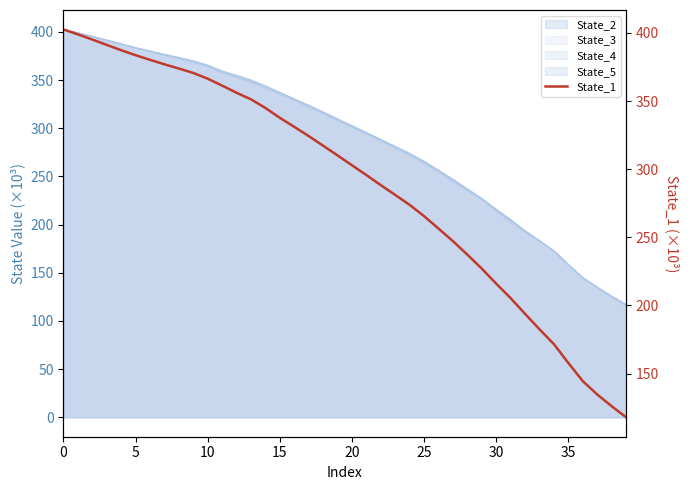

What is the value of the 34th point from the left?

182.4